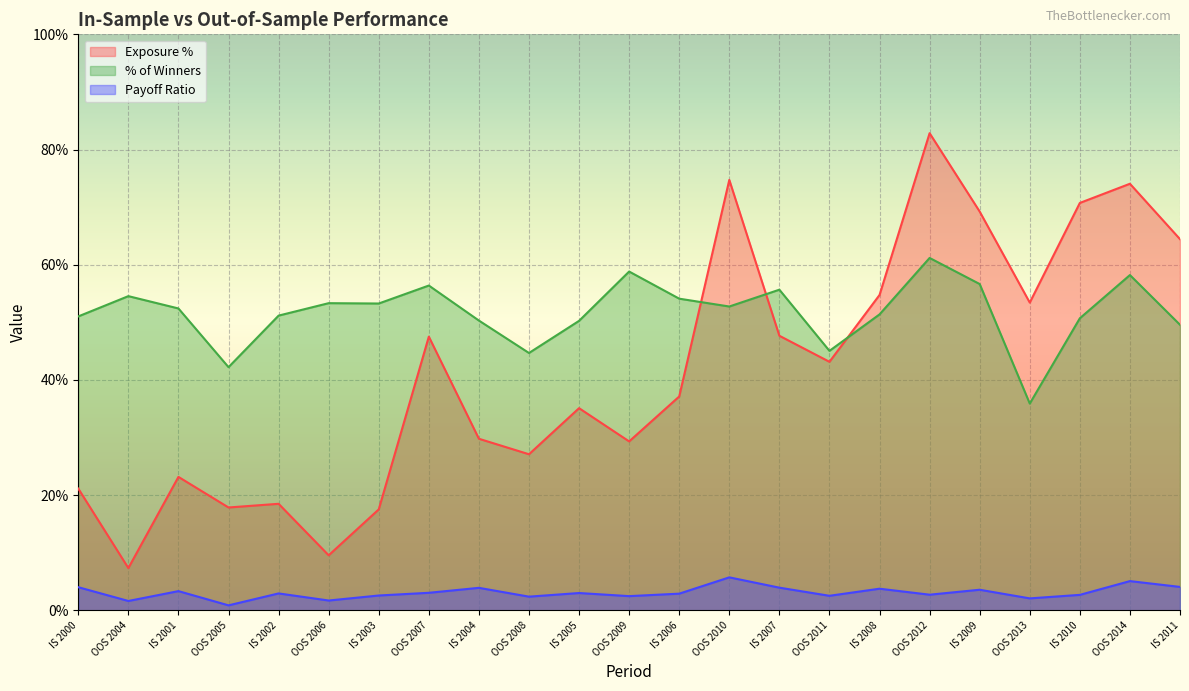

Which category has the lowest value in the % of Winners series?

OOS 2013